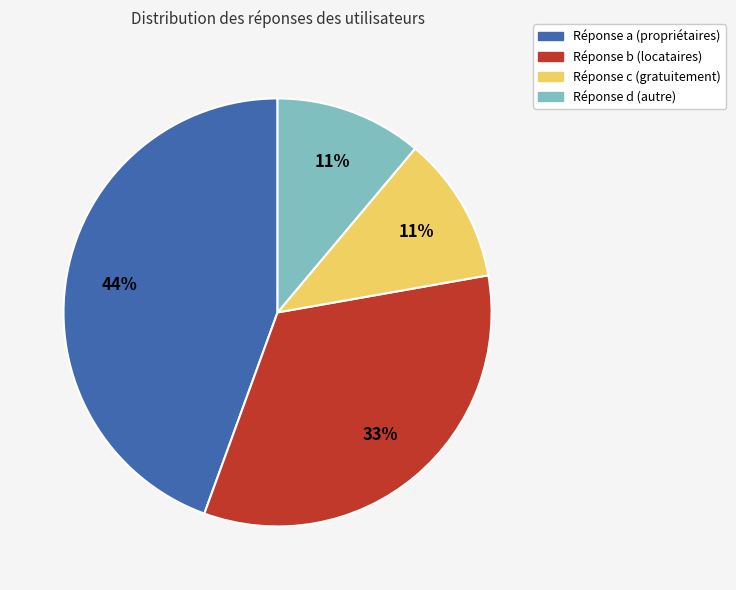

Is there any slice that represents more than half of the pie?

No